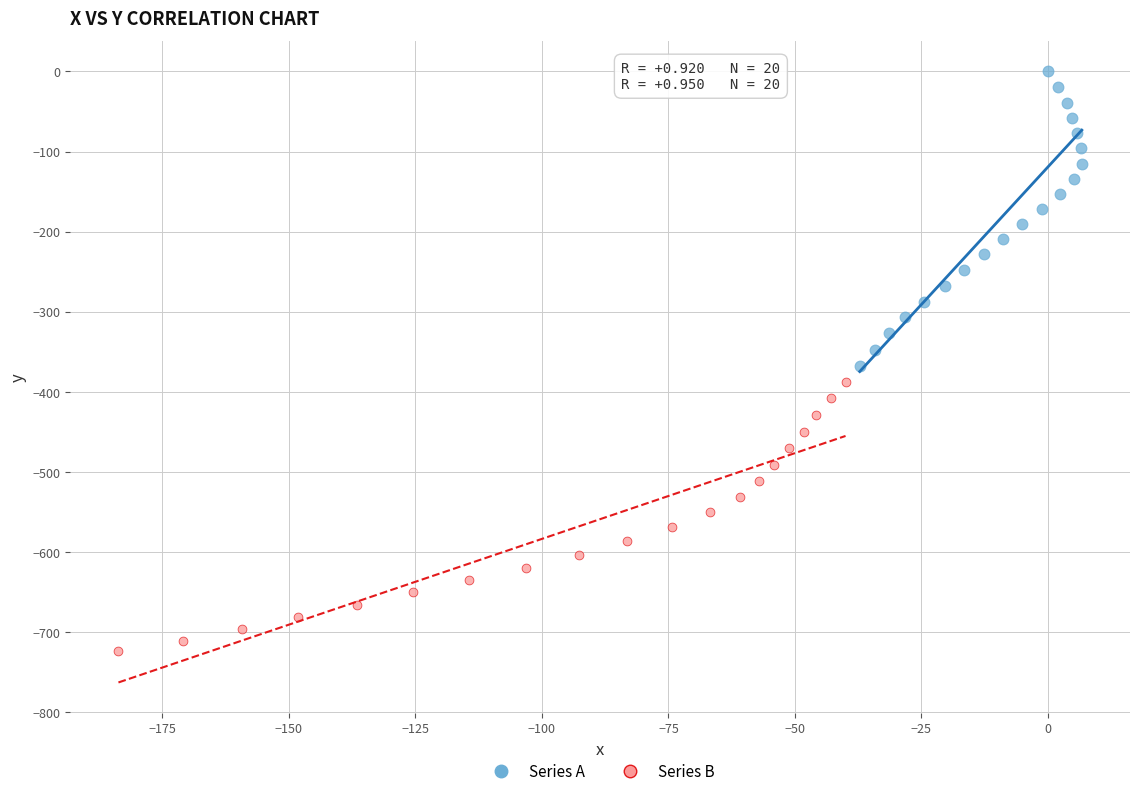

Which series contains the highest Y value?

Series A